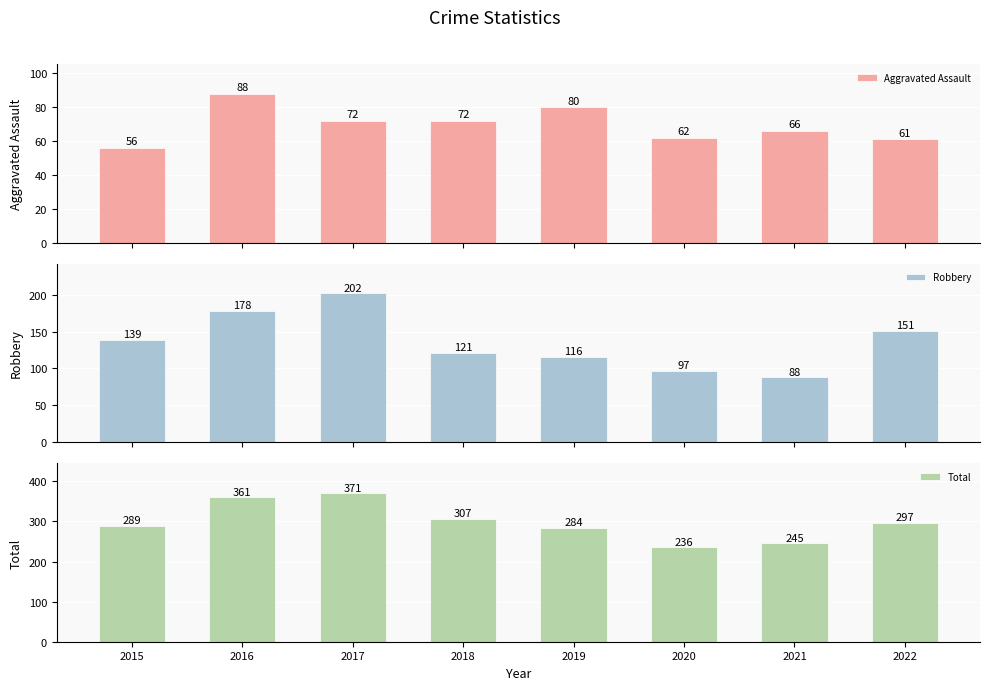

At which category is the sum across all series the highest?

2017